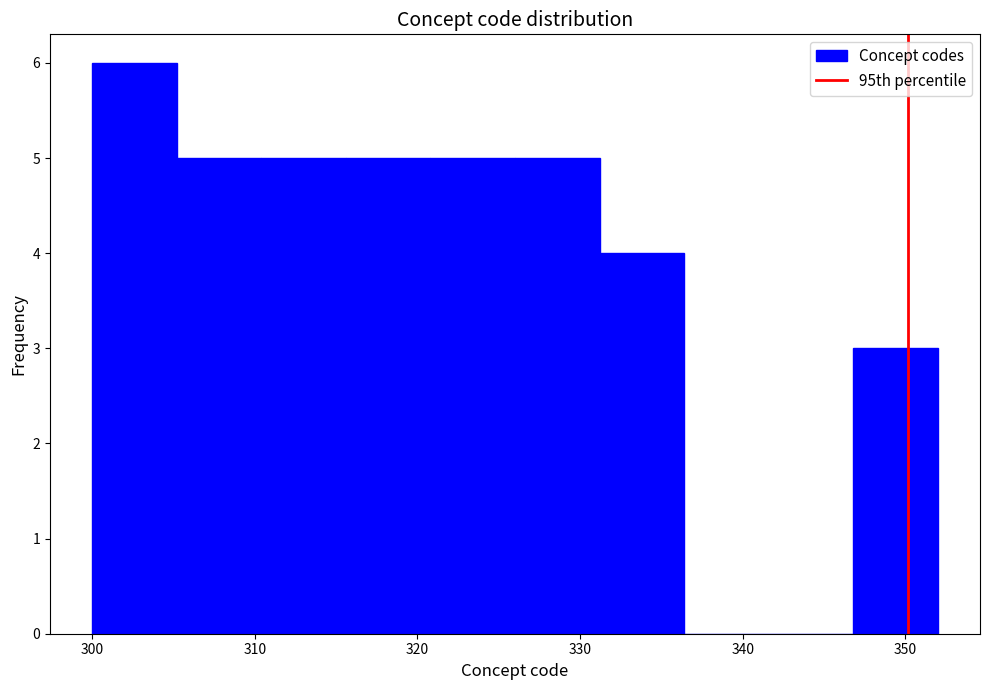

Reading left to right, transcribe this chart: for each bar, give the range it covers on the x-axis and its height. Neither the bar edges nor the heights are printed on the chart, so give them approximately, as read against the axes.

300.0 to 305.2: 6
305.2 to 310.4: 5
310.4 to 315.6: 5
315.6 to 320.8: 5
320.8 to 326.0: 5
326.0 to 331.2: 5
331.2 to 336.4: 4
336.4 to 341.6: 0
341.6 to 346.8: 0
346.8 to 352.0: 3